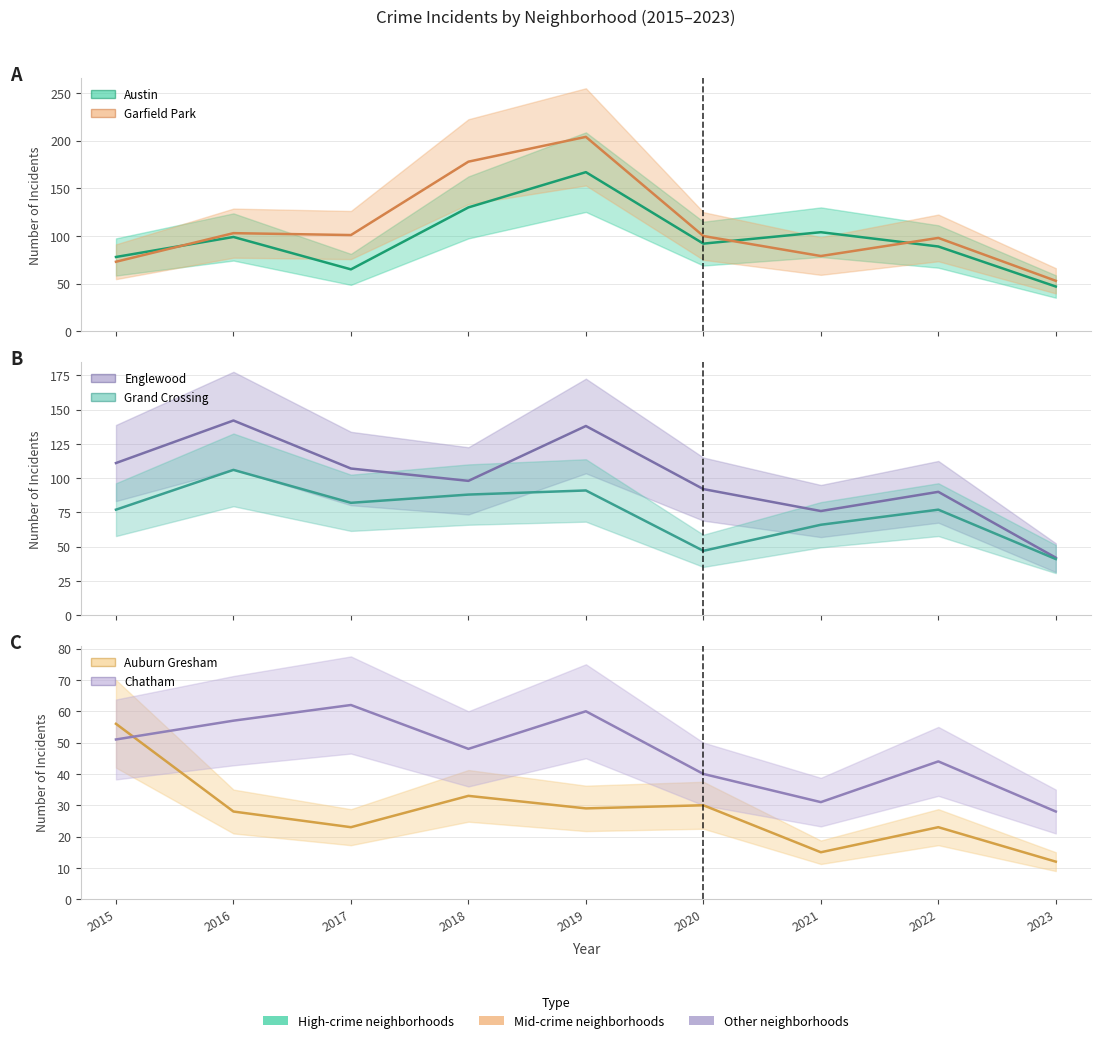

Between 2015 and 2018, which is larger?

2018